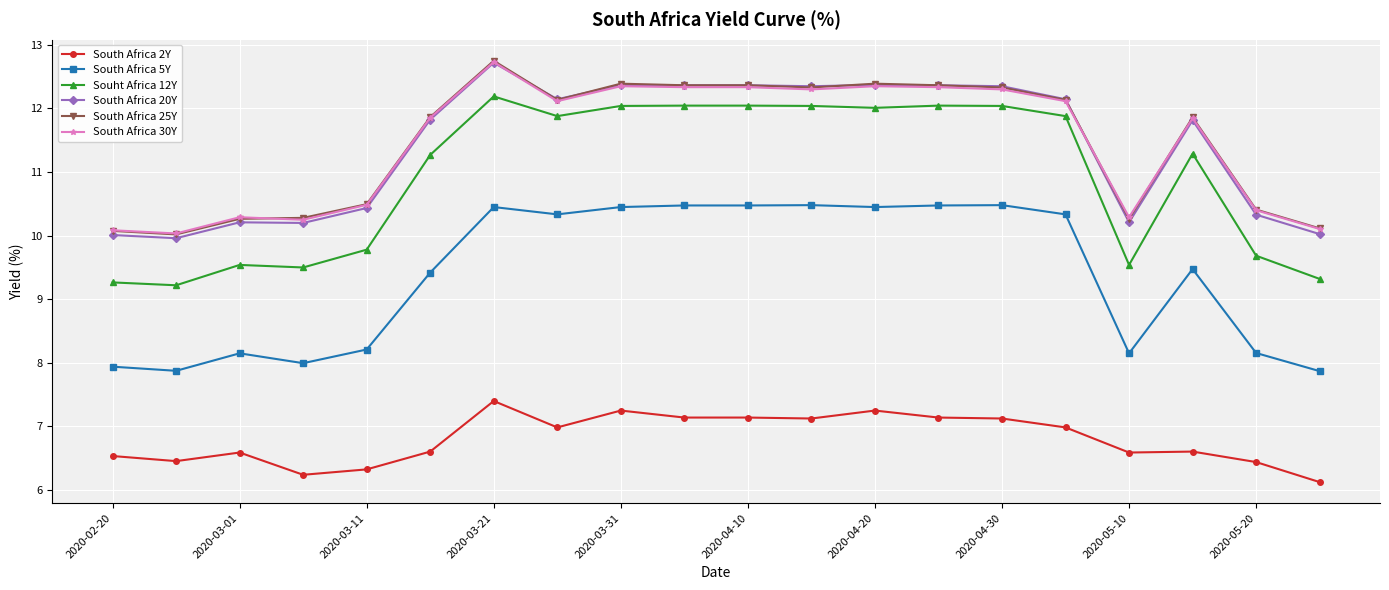

Which series has the largest range (max minus min)?

Souht Africa 12Y